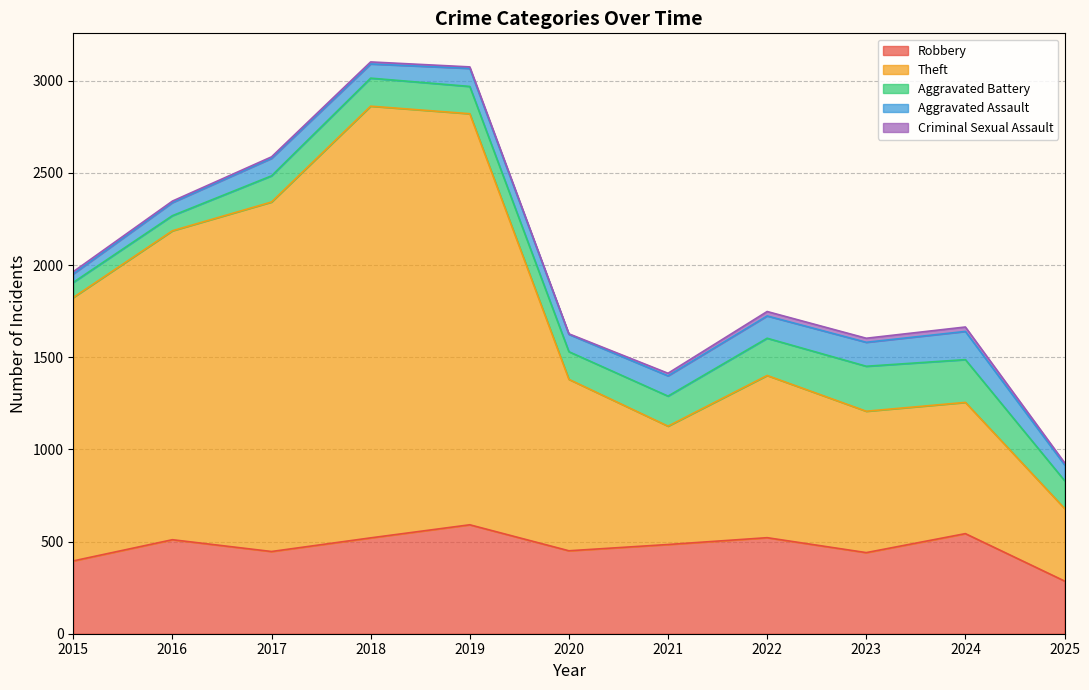

The Robbery series shows 171 at 2025. True or false?

False